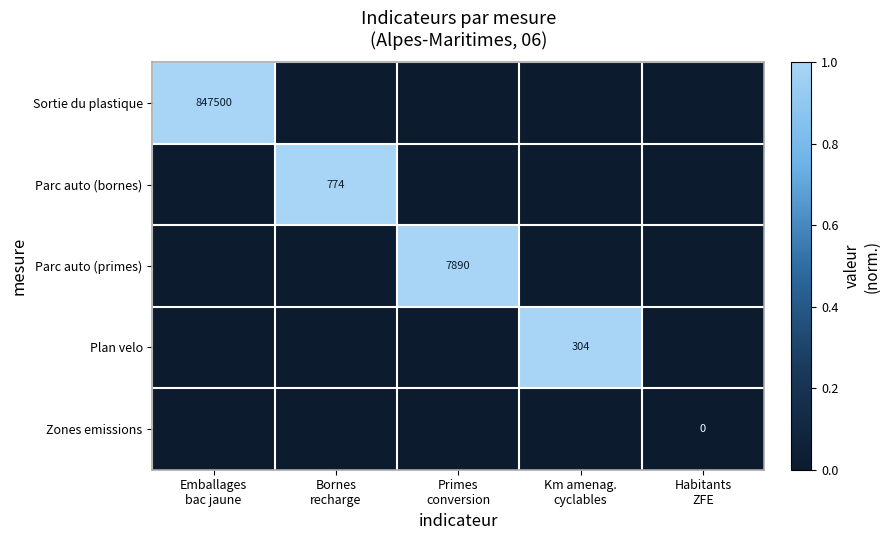

The value of Plan velo at Bornes recharge is -1. True or false?

False